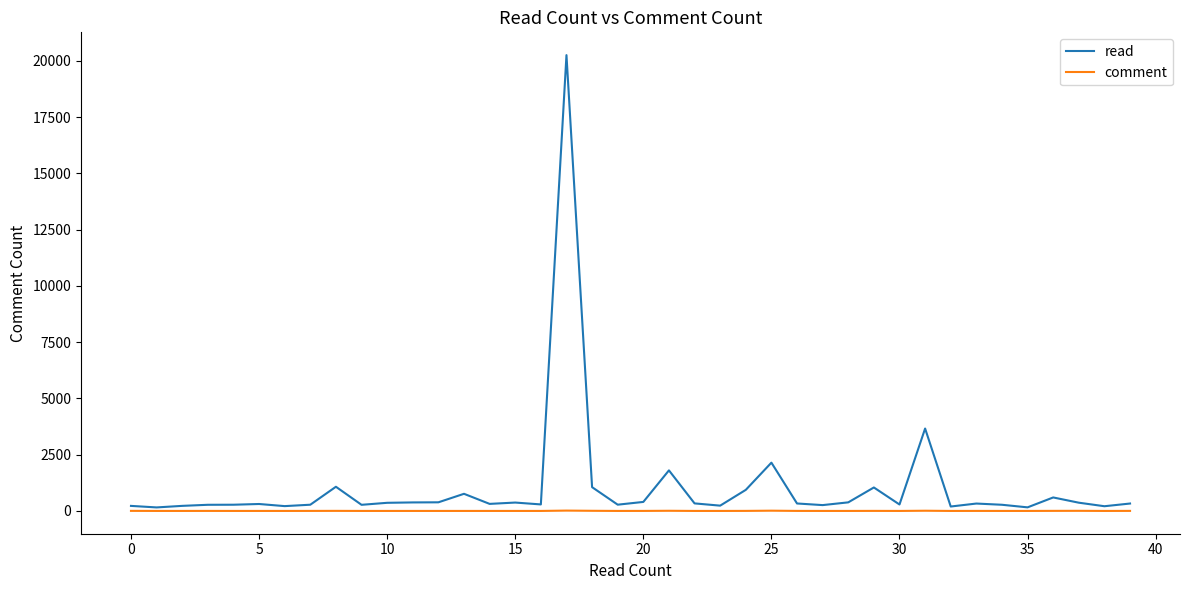

What is the difference between the second highest and second lowest values in the read series?

3502